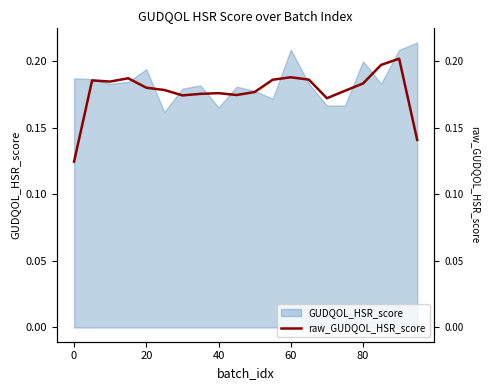

How many points are higher than both their immediate neighbors (excluding endpoints)?

5